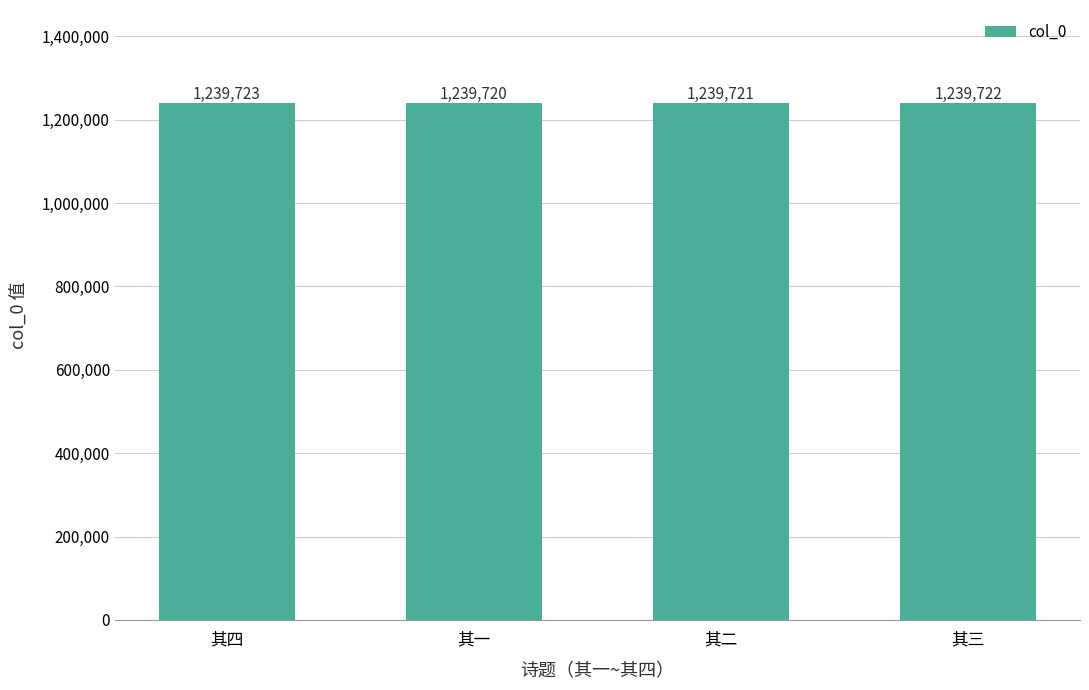

What is the sum of all values?

4958886